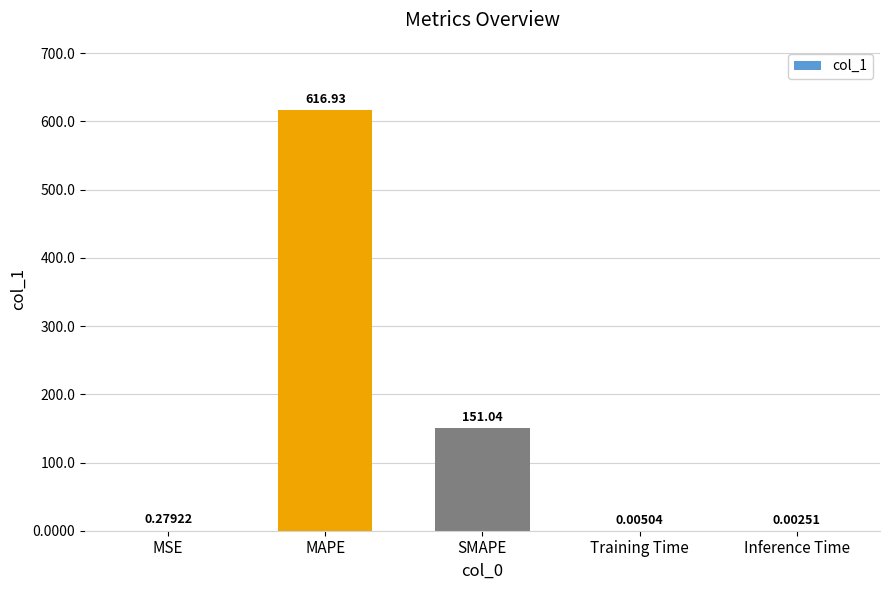

What is the sum of all values?

768.3